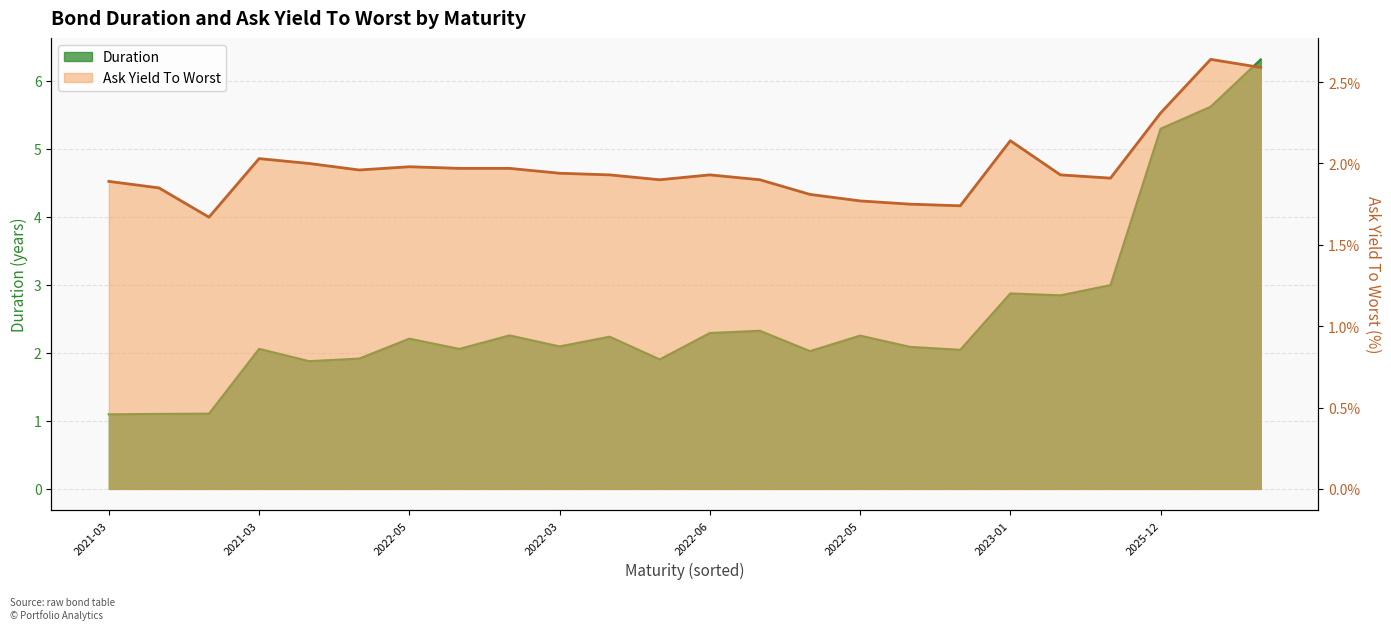

True or false: Duration has a value of 3.0 at 2022-06.

False